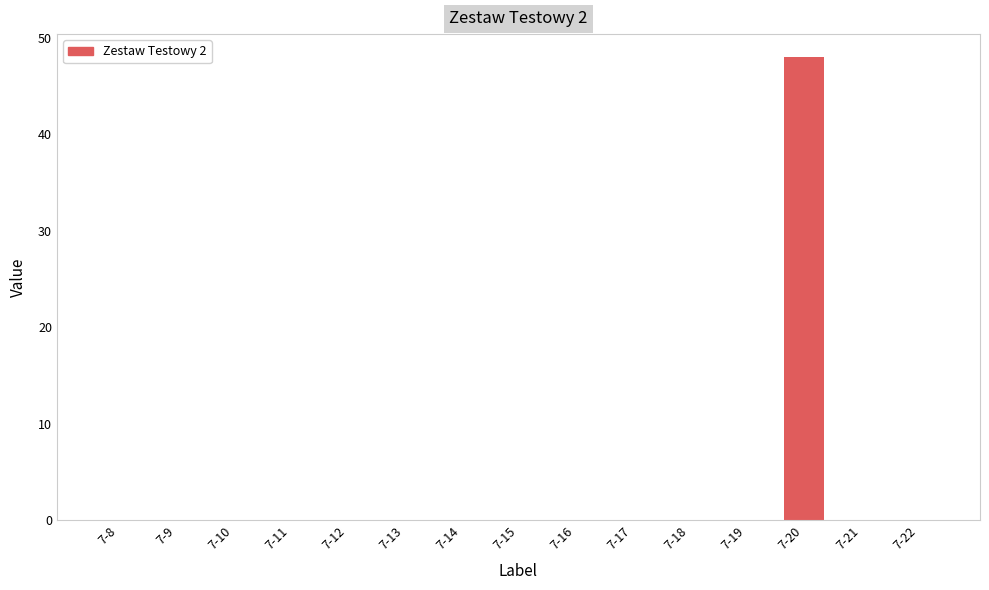

The value at 7-10 is 0. True or false?

True